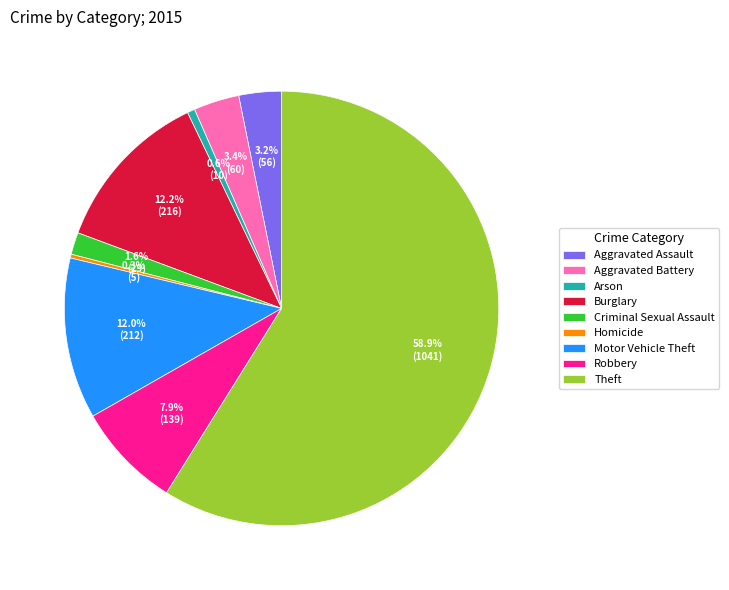

To the nearest percent, what is the difference between the largest and smallest slice percentages?

59%